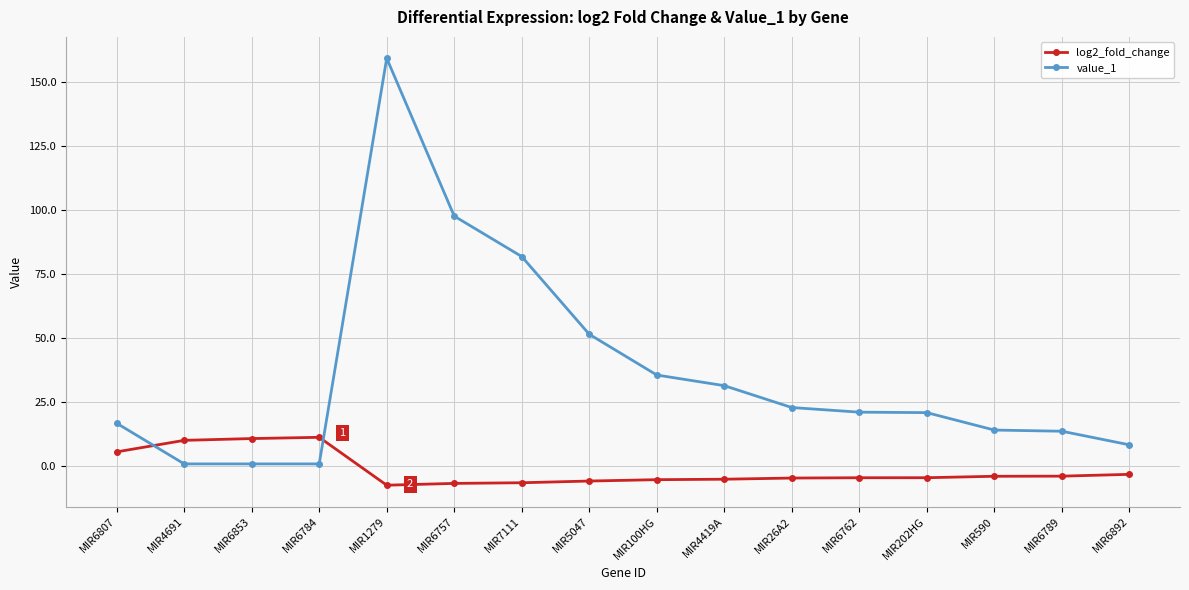

Rank the series by their average value, from highest to lowest.

value_1, log2_fold_change